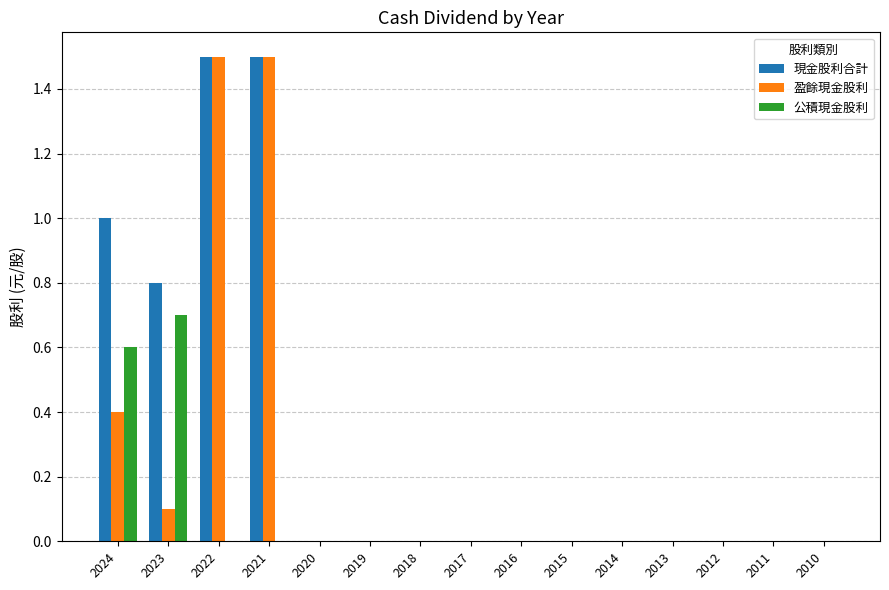

What is the maximum value shown in the chart?

1.5